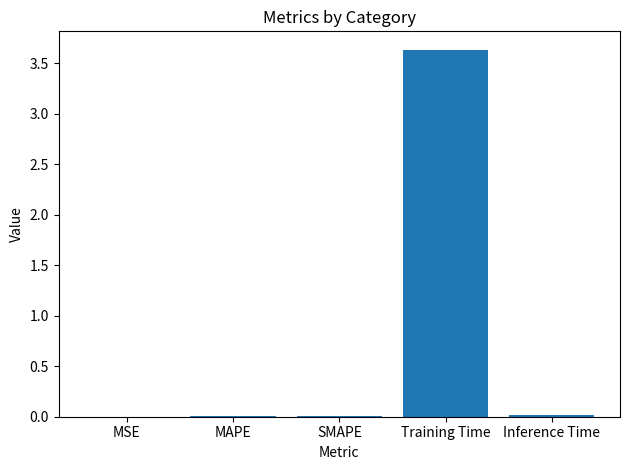

What is the sum of all values?

3.7